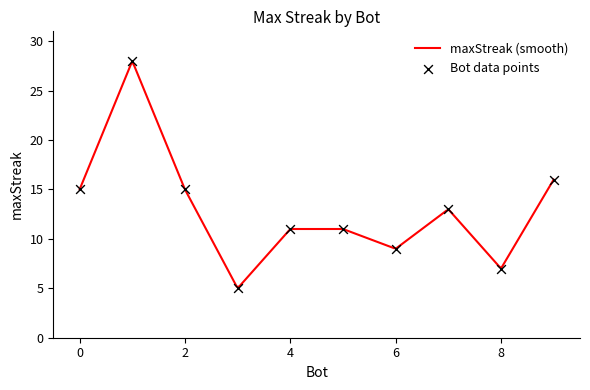

Which has a higher value, 2 or 7?

2